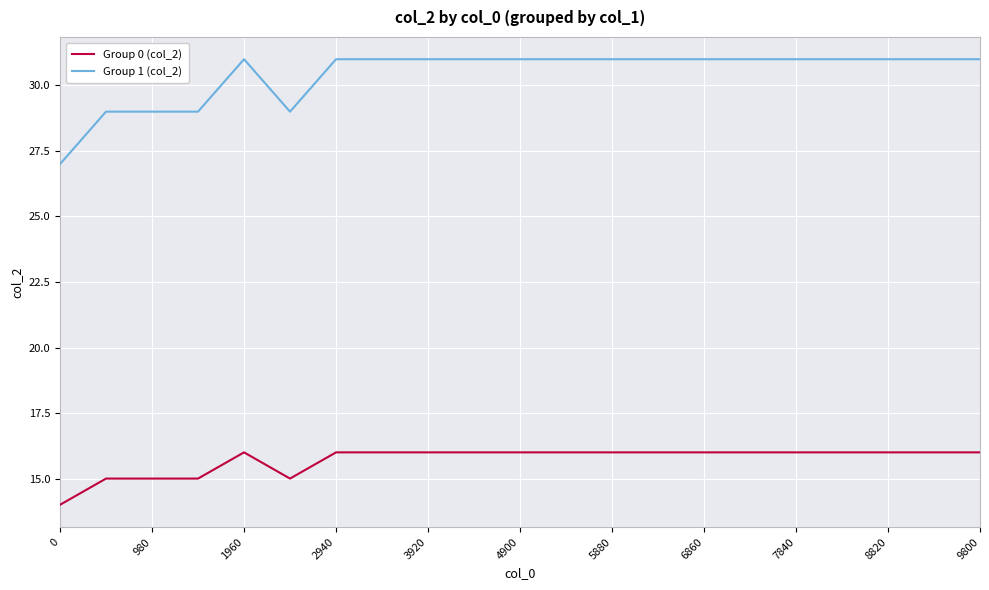

Is this an area chart (filled region under the line)?

No